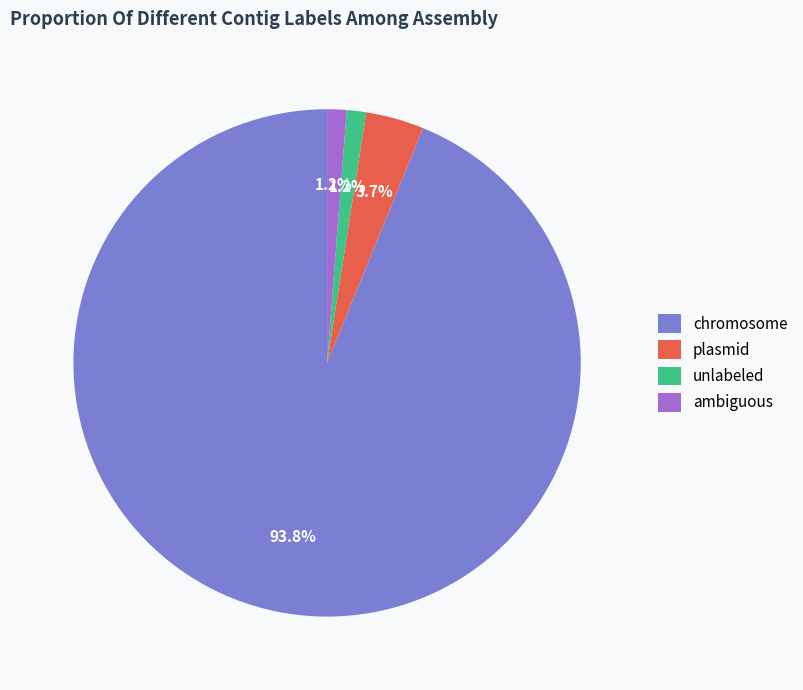

What is the largest slice in the pie chart?

chromosome